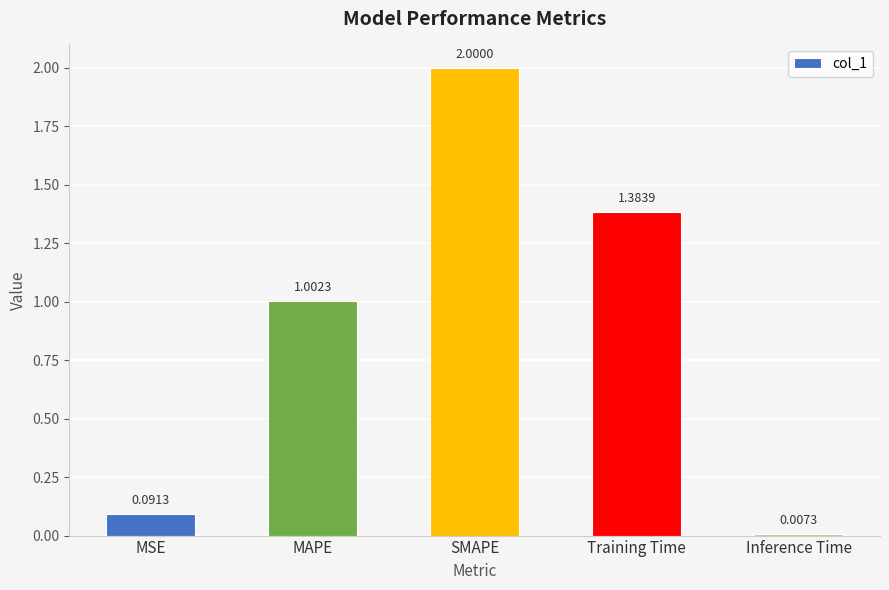

Is it true that the value at SMAPE is 3.0?

False